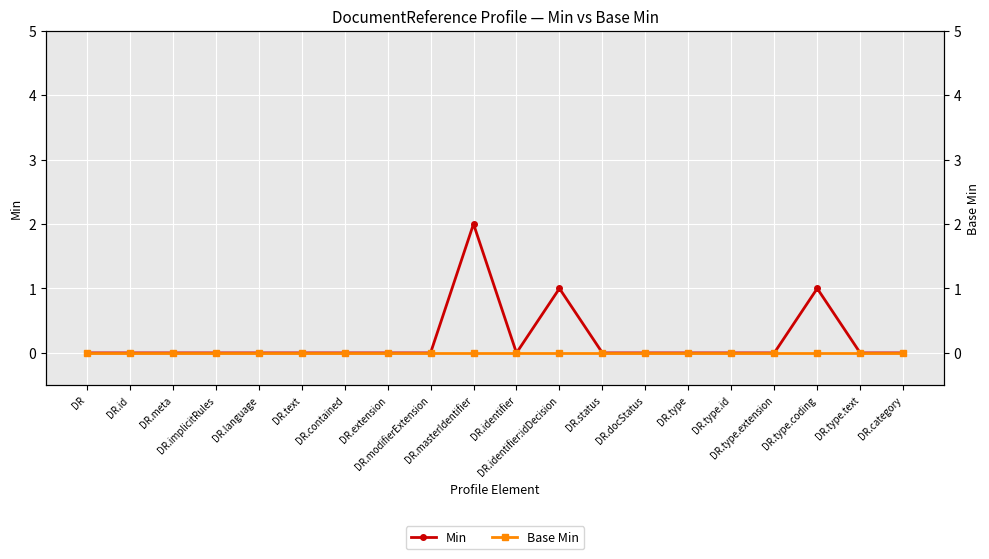

True or false: Base Min and Min cross at least once.

False